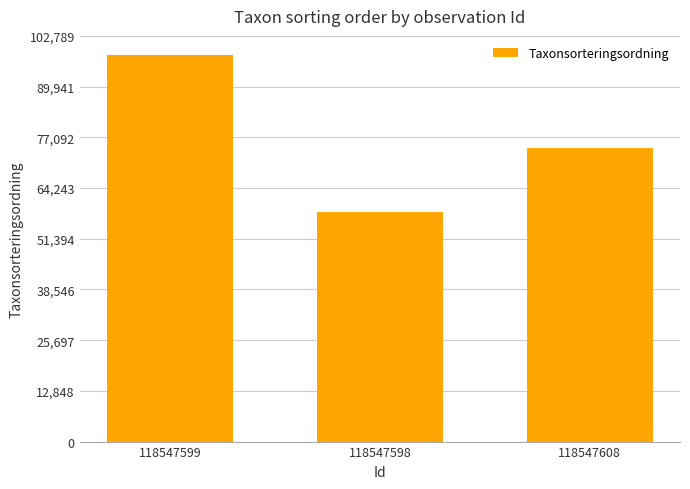

What is the value of the 2nd bar from the left?

58107